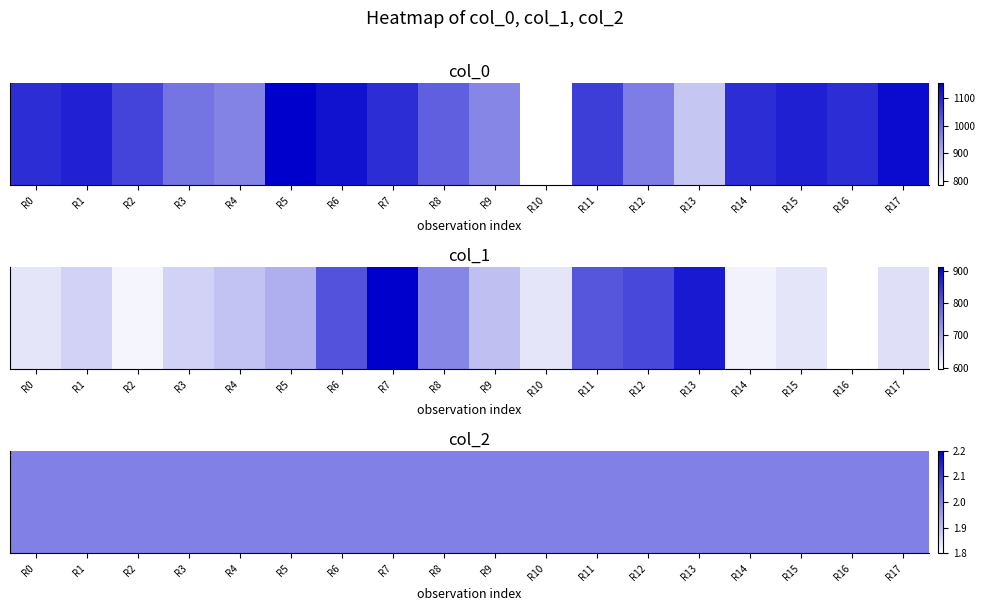

What is the maximum value shown in the chart?

1156.7